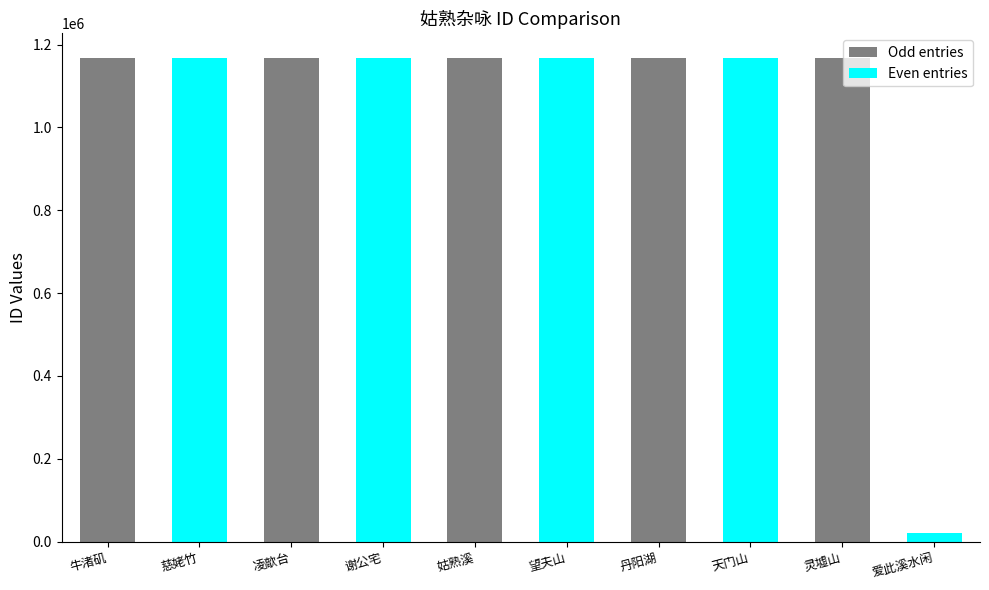

Which label corresponds to the smallest value in the chart?

爱此溪水闲